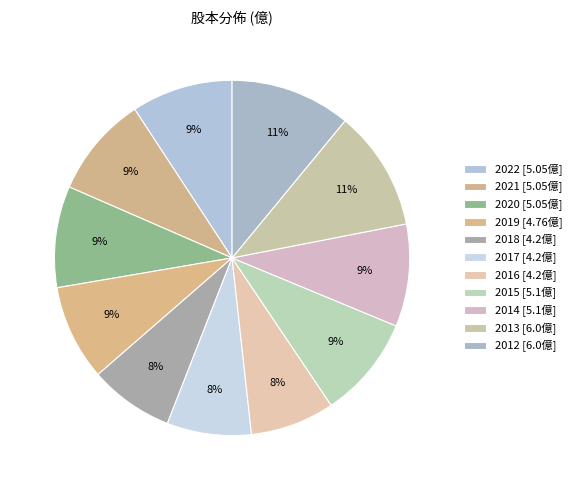

Count the number of slices in the pie.

11